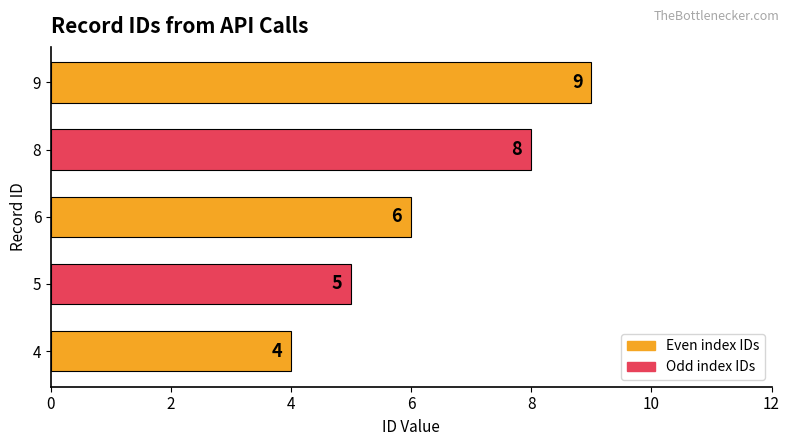

Rank the categories by value from highest to lowest.

9, 8, 6, 5, 4